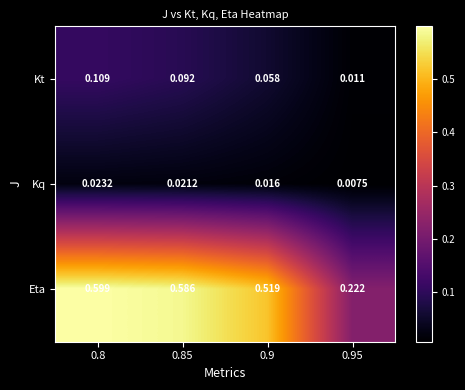

Which category has the lowest value across all series?

0.95